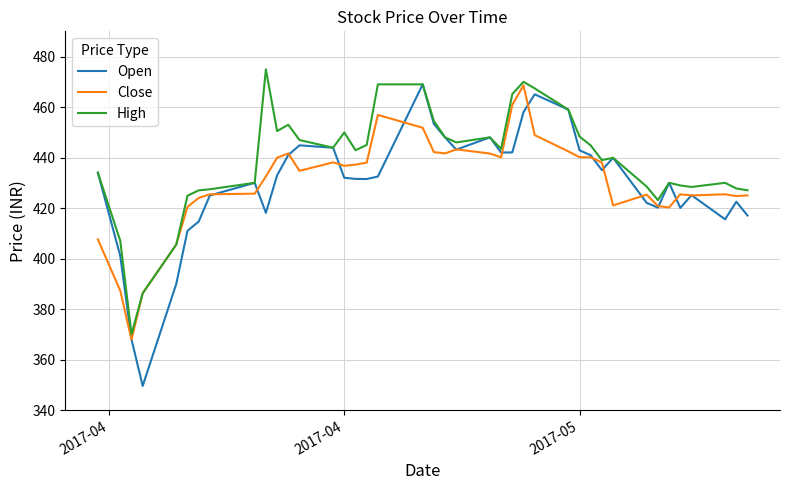

What is the highest value of the Open series?

469.0